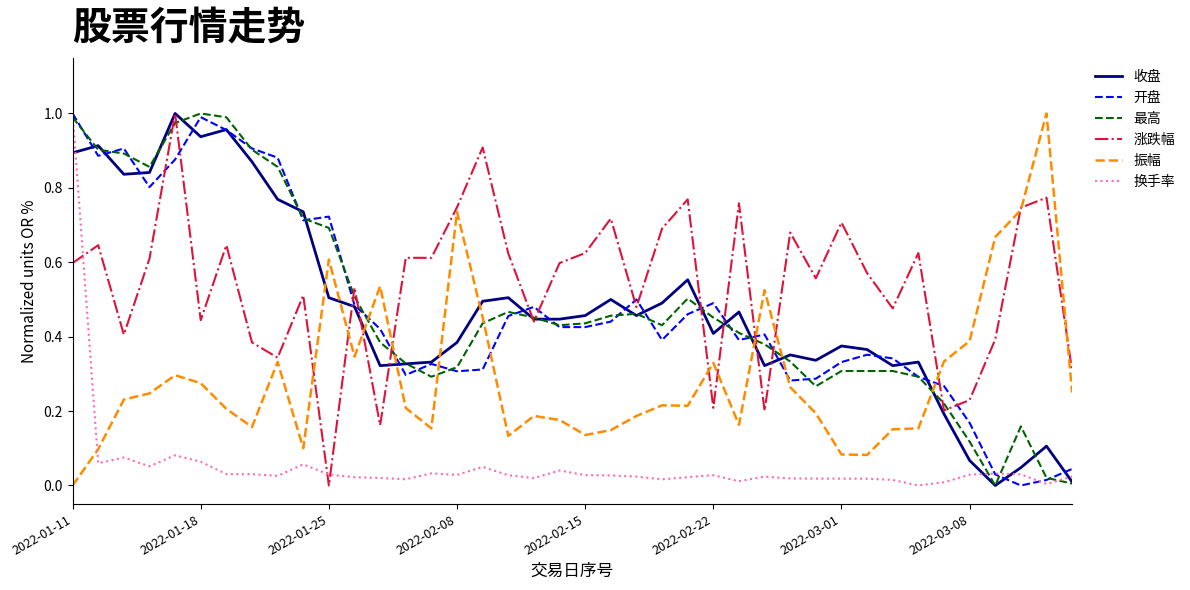

How many times do 振幅 and 最高 cross each other?

7